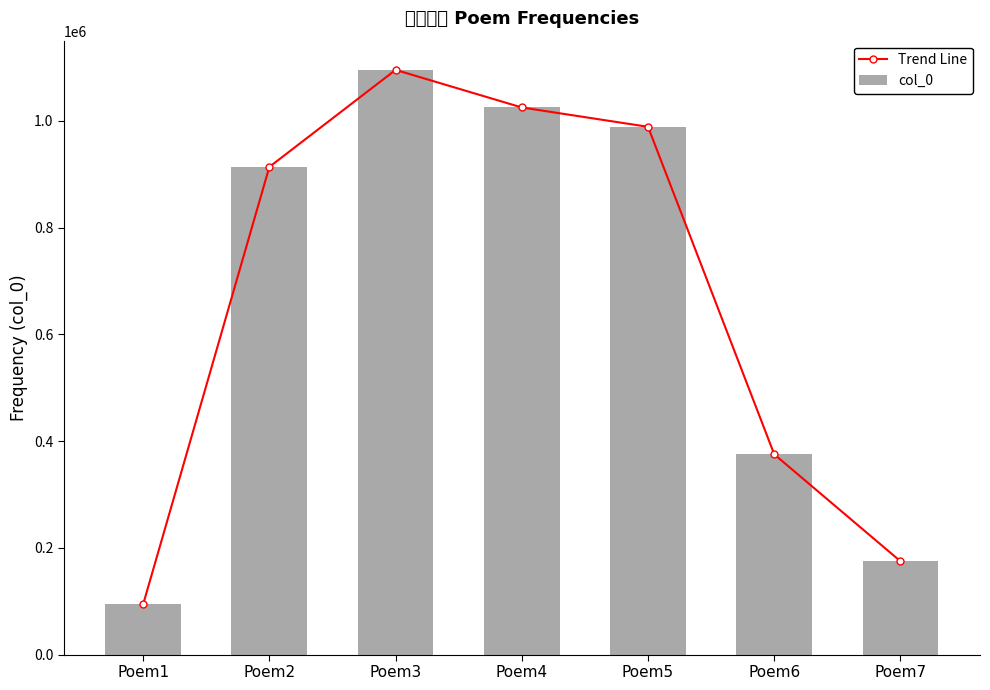

At which category is the sum across all series the highest?

Poem3